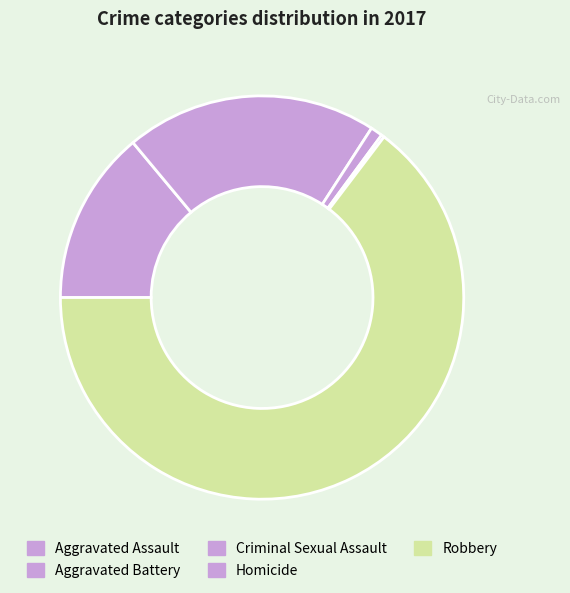

Rank the categories by value from lowest to highest.

Homicide, Criminal Sexual Assault, Aggravated Assault, Aggravated Battery, Robbery